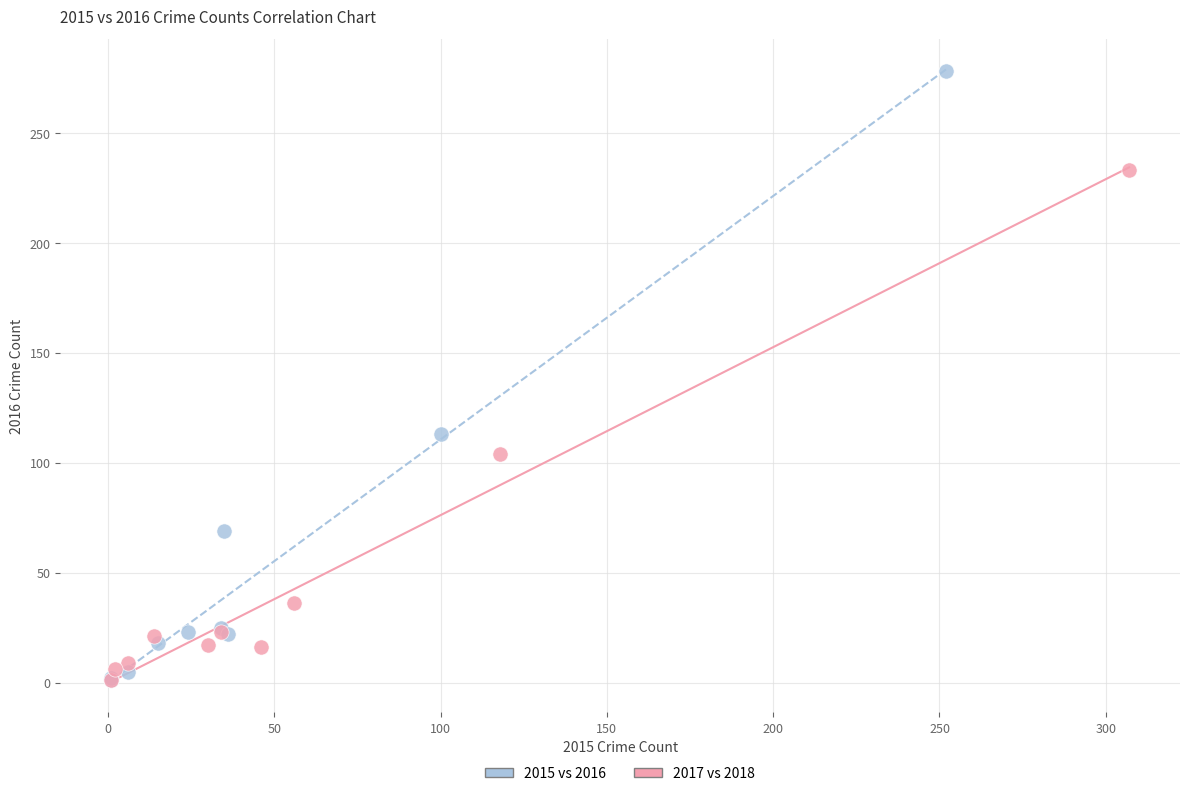

Which series has the widest spread of Y values?

2015 vs 2016